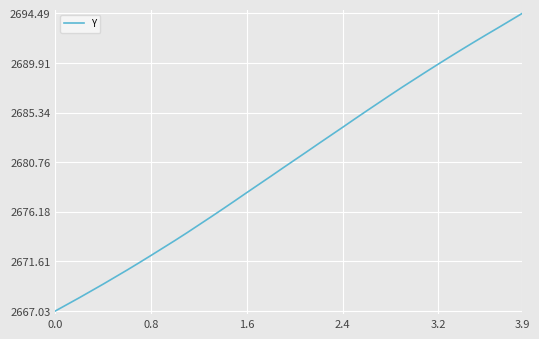

What is the difference between the maximum and minimum values?

27.5